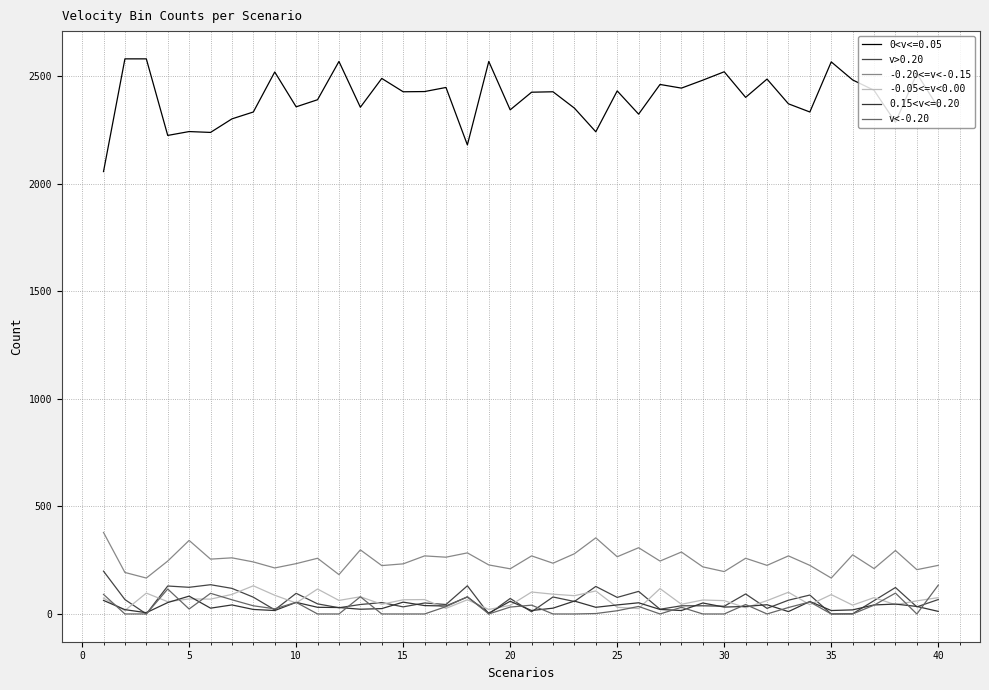

How many lines are shown in the chart?

6